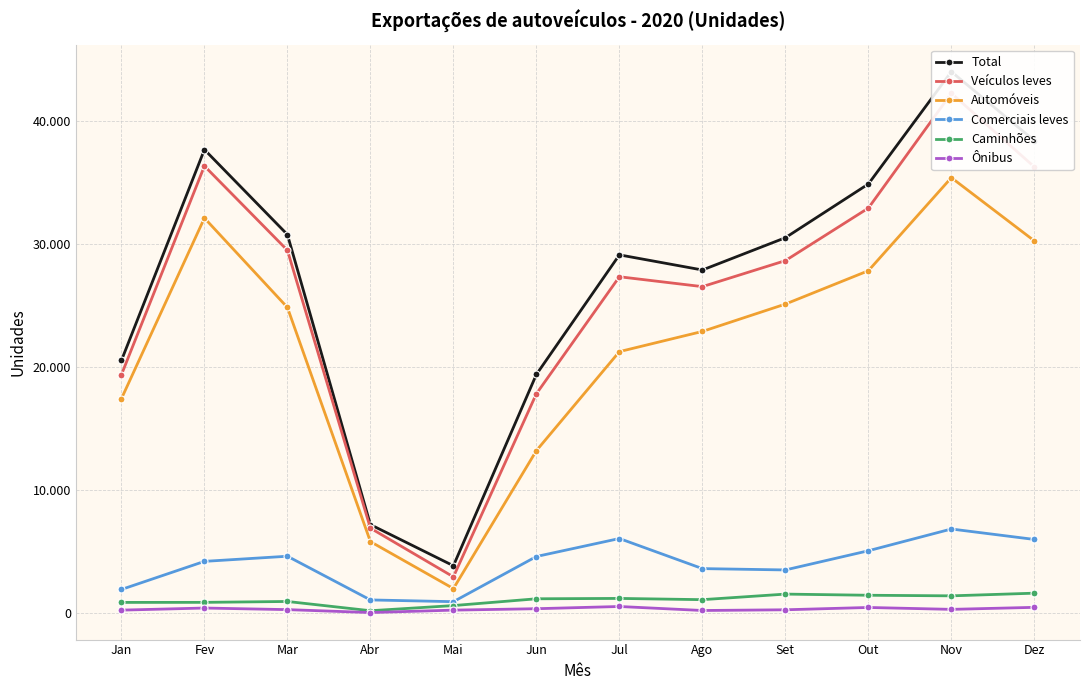

Where is the first local maximum for Total?

Fev